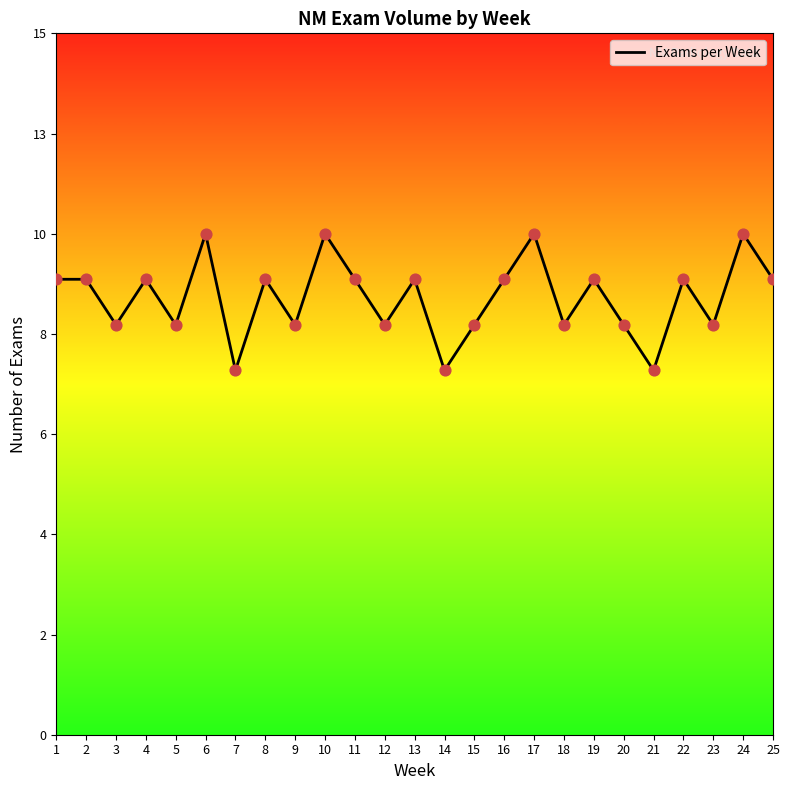

Which has a higher value, 2 or 12?

2